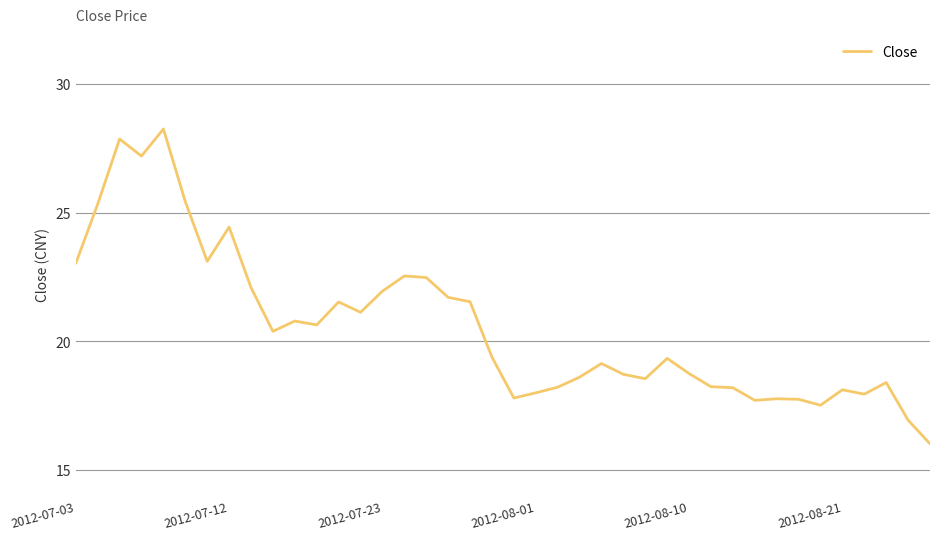

What is the difference between the maximum and minimum values?

12.2